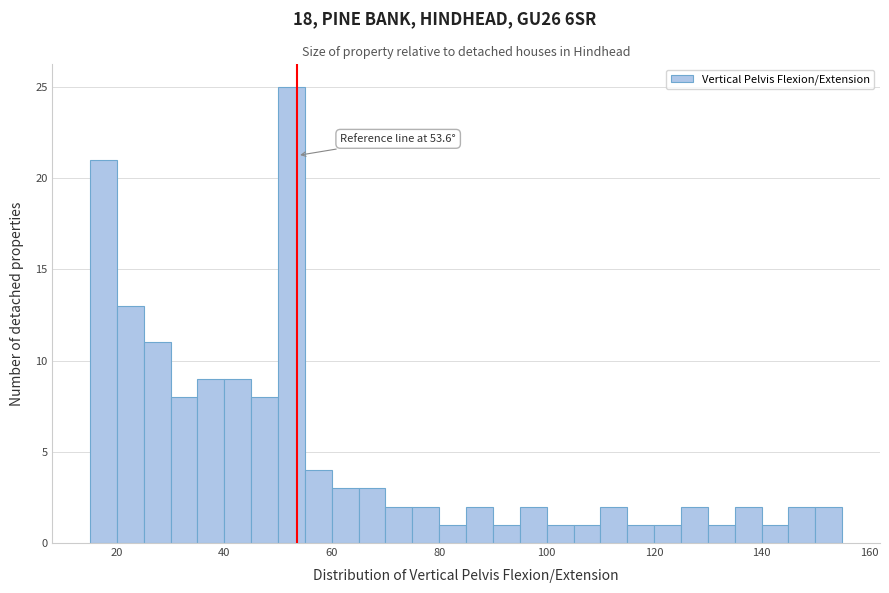

Around what value on the x-axis is the tallest bar? Give the approximate position of its centre, as read against the axis.

52